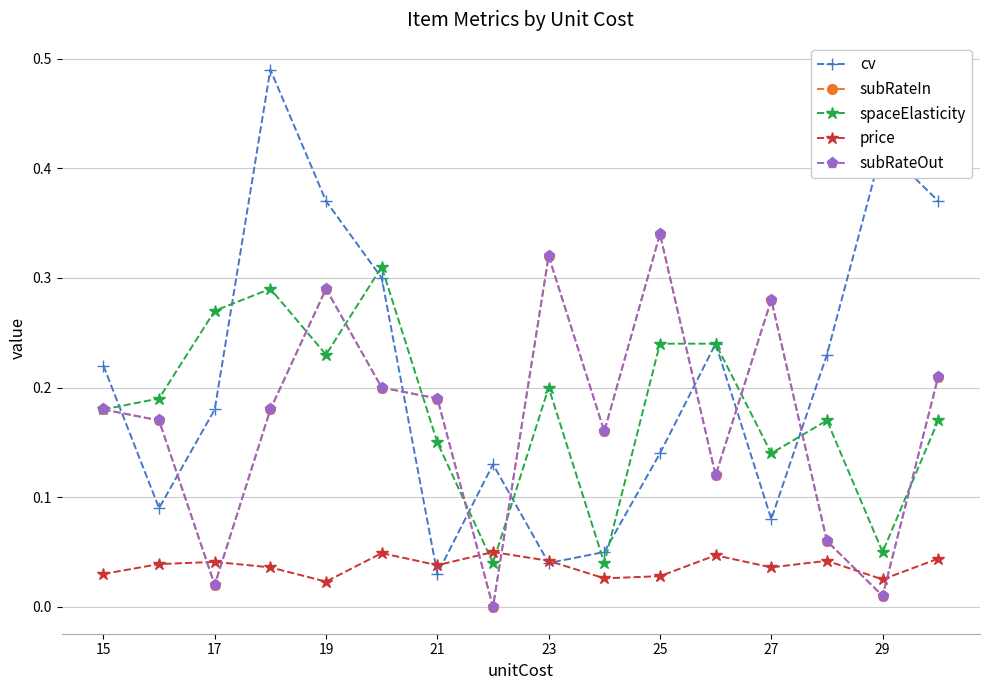

Is this an area chart (filled region under the line)?

No